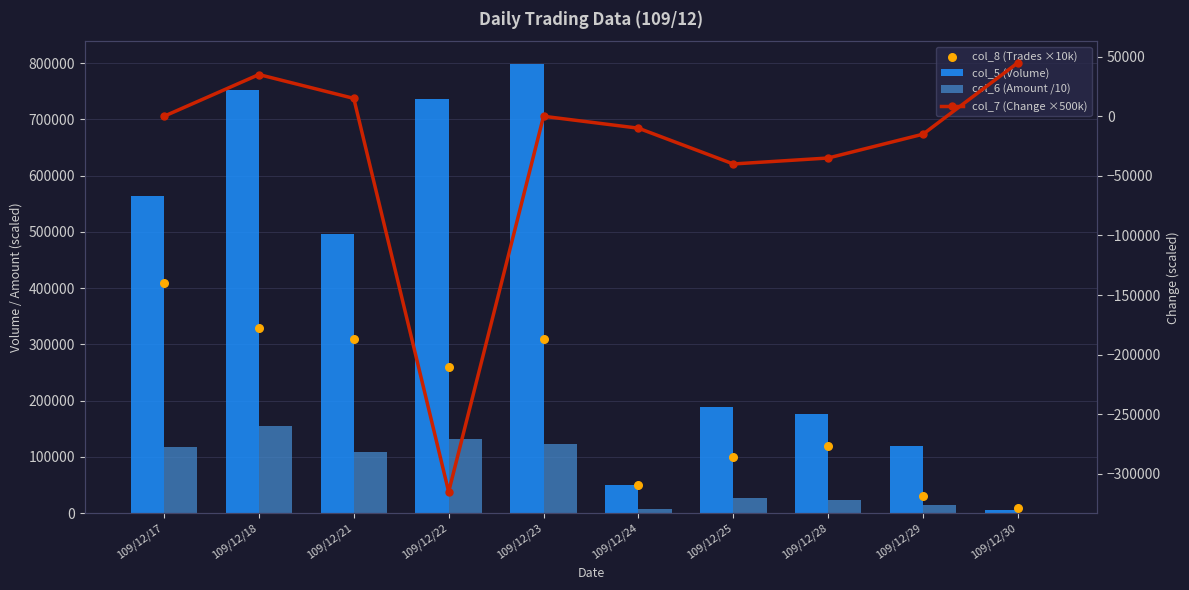

Which series has the largest total across all categories?

col_5 (Volume)